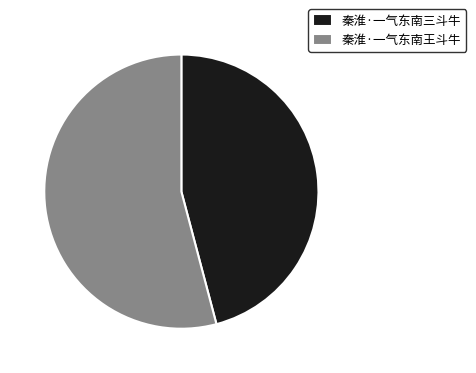

Which category has the smallest portion of the pie?

秦淮·一气东南三斗牛